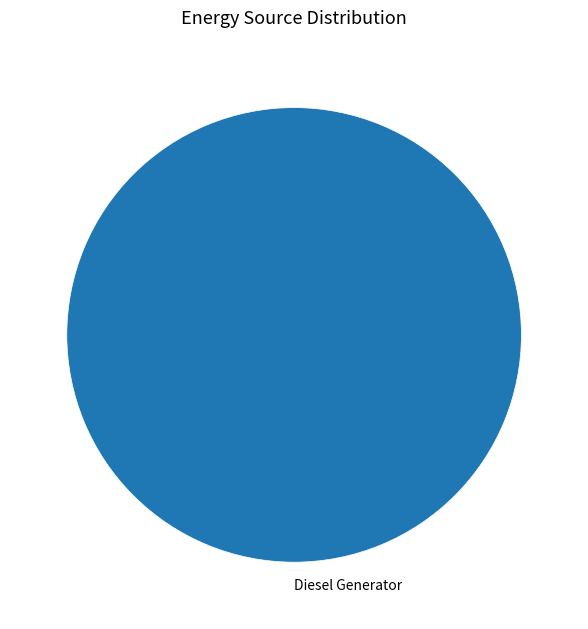

True or false: Diesel Generator accounts for 100% of the total.

True